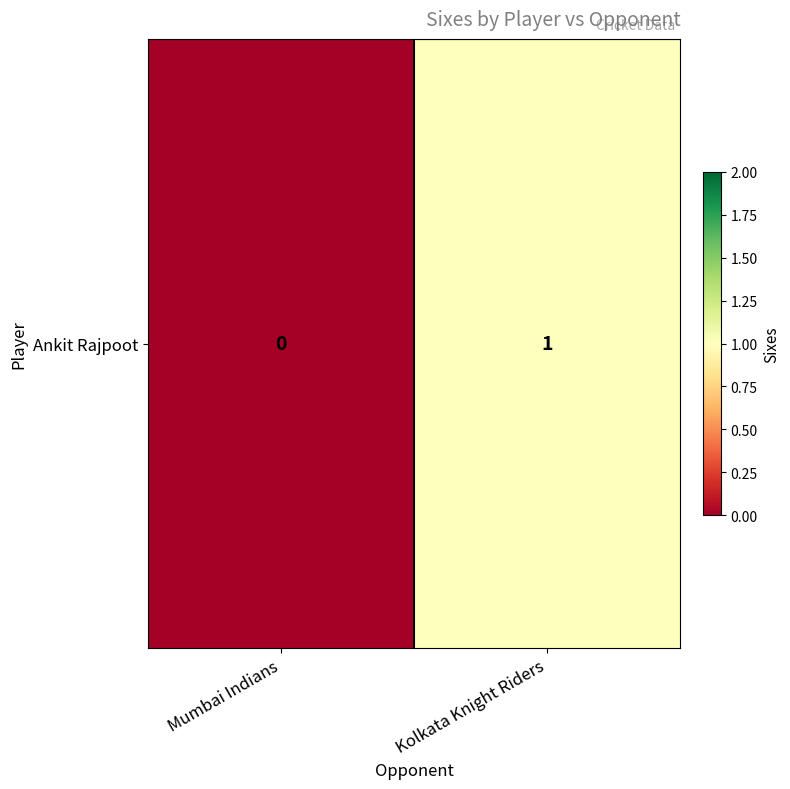

True or false: the data shows 1 at Kolkata Knight Riders.

True